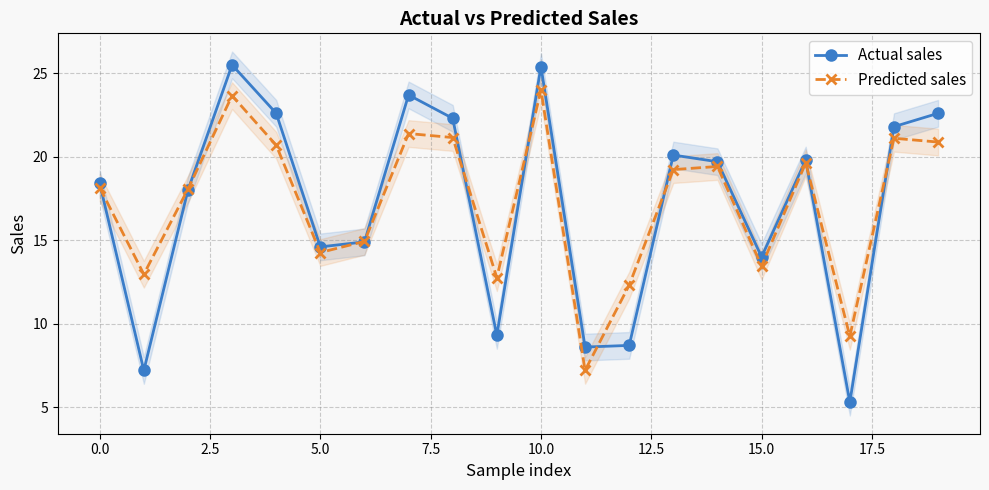

How many data points in Actual sales are less than 19?

10